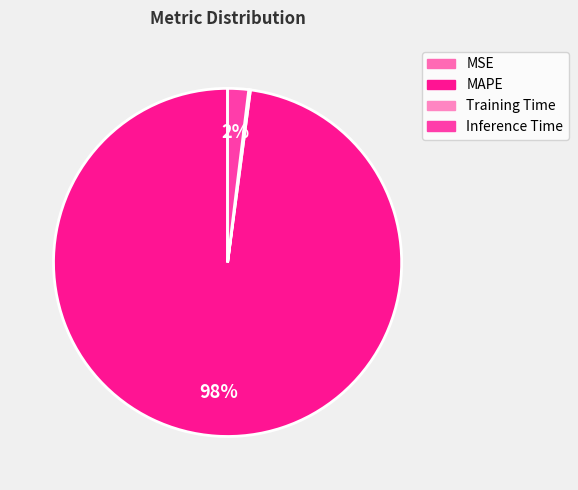

What is the change in value from MSE to MAPE?

+48.7